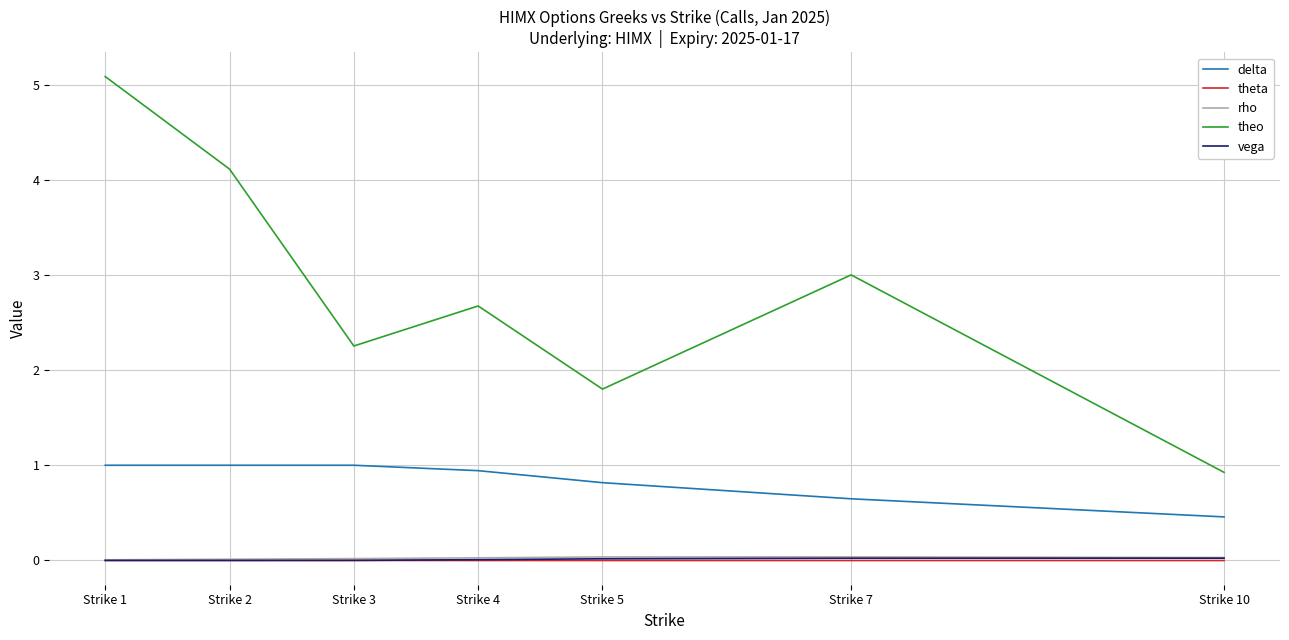

Which series has the widest spread of values?

theo